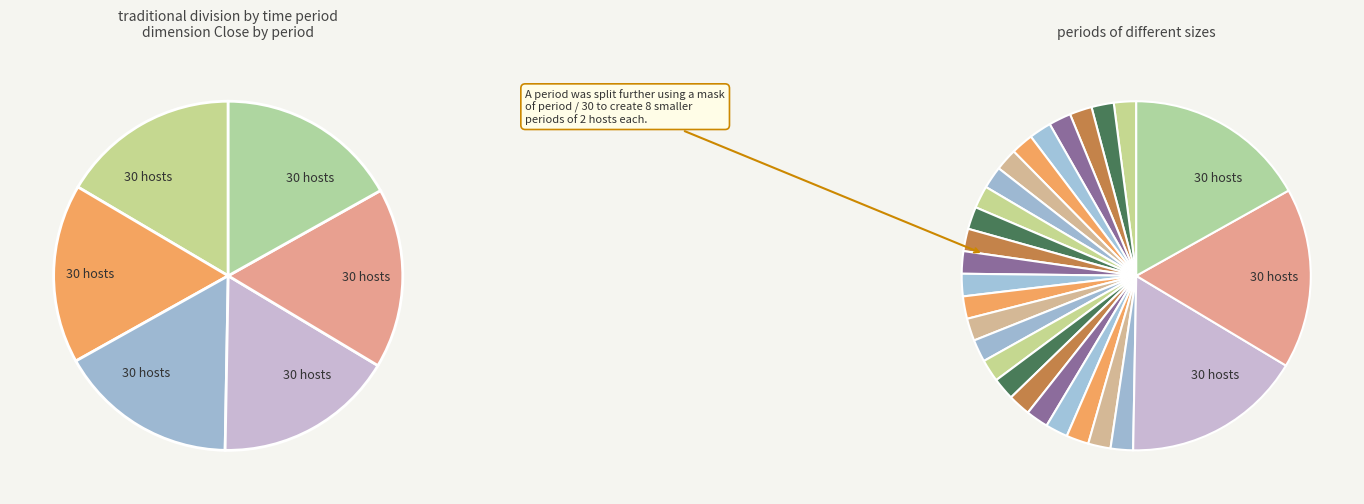

Is there any slice that represents more than half of the pie?

No